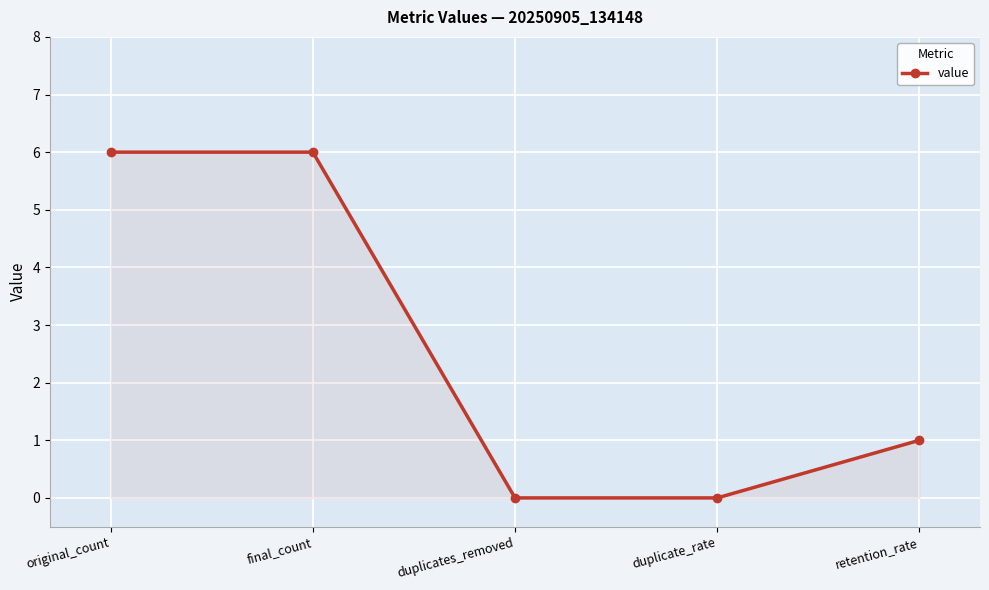

What is the value of the 2nd point from the left?

6